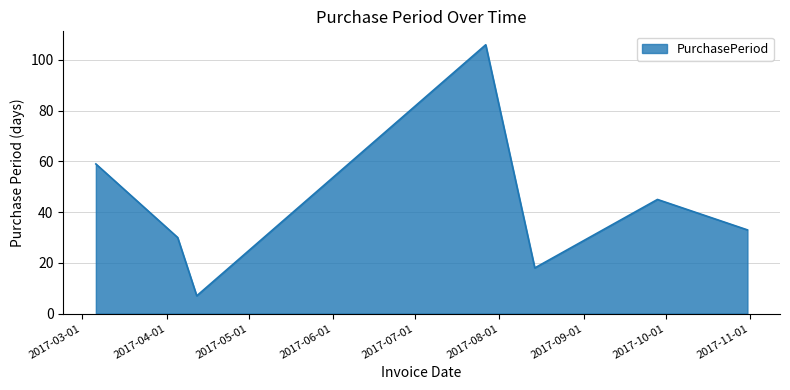

True or false: there are more than 0 points higher than both neighbors.

True